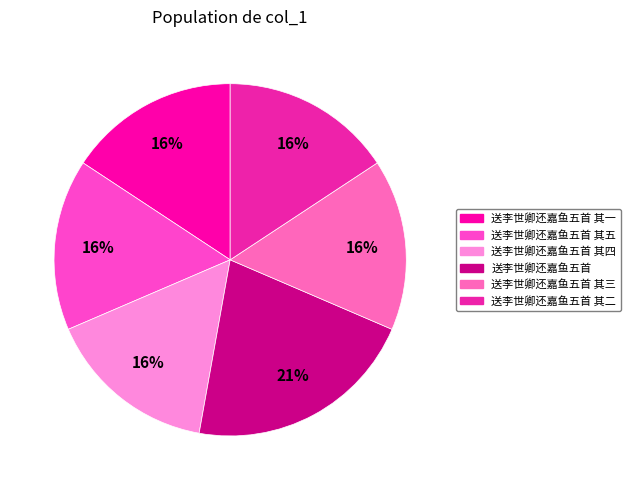

Which slice is the smallest?

送李世卿还嘉鱼五首 其一